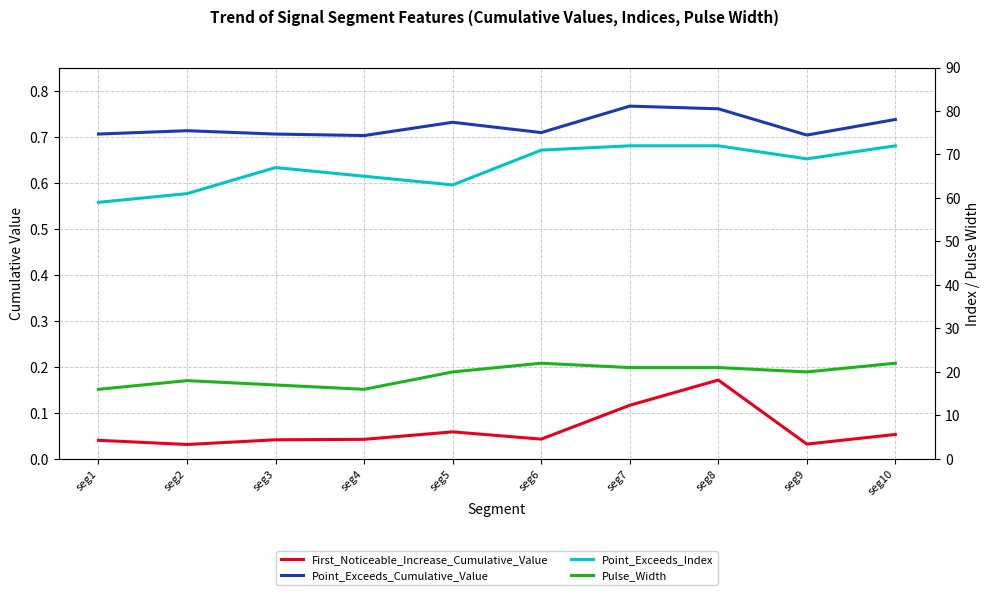

True or false: First_Noticeable_Increase_Cumulative_Value has a value of 0.0 at seg4.

False